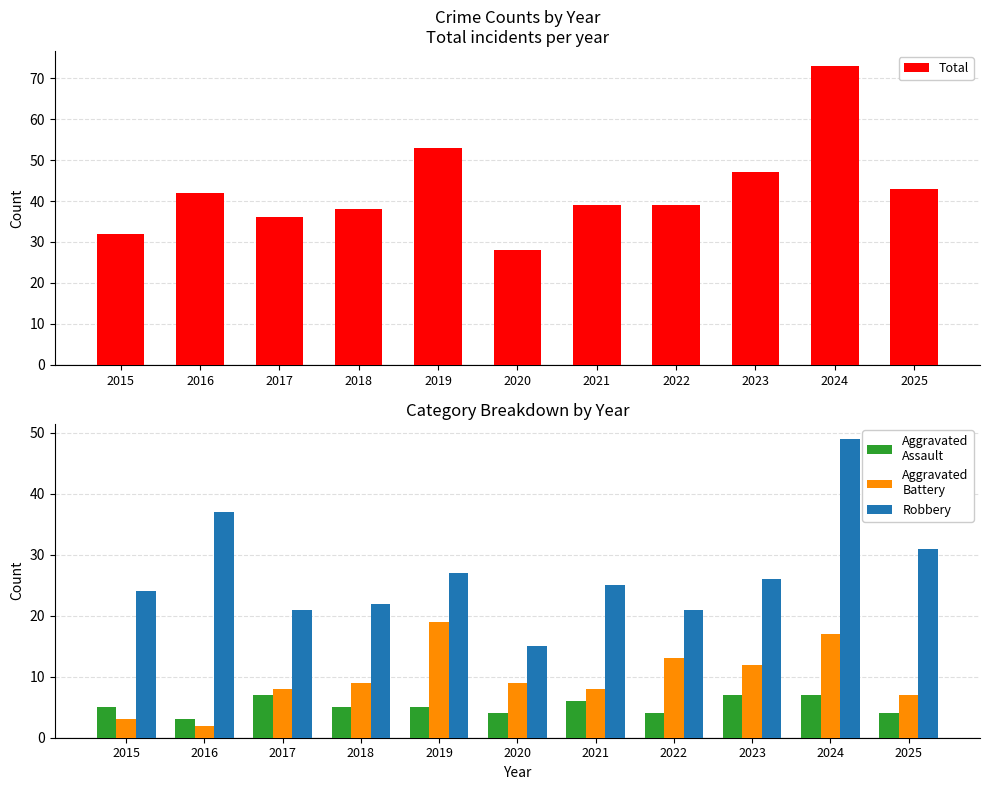

Are the bars grouped side by side (vs. stacked)?

Yes